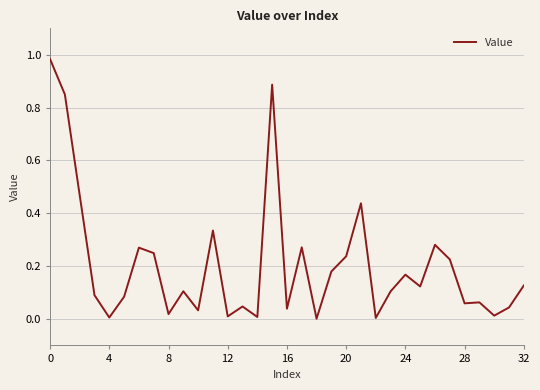

How many lines are shown in the chart?

1